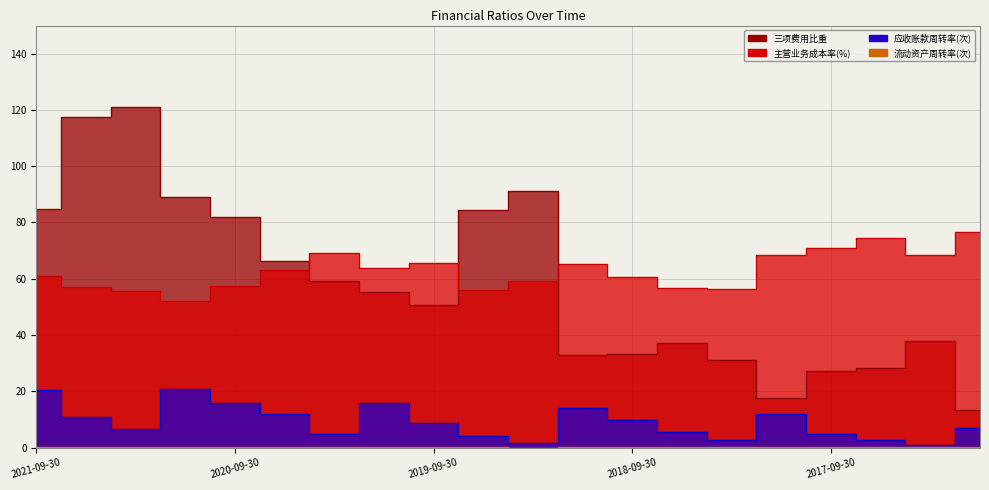

What is the label of the 5th point from the left?

2020-09-30